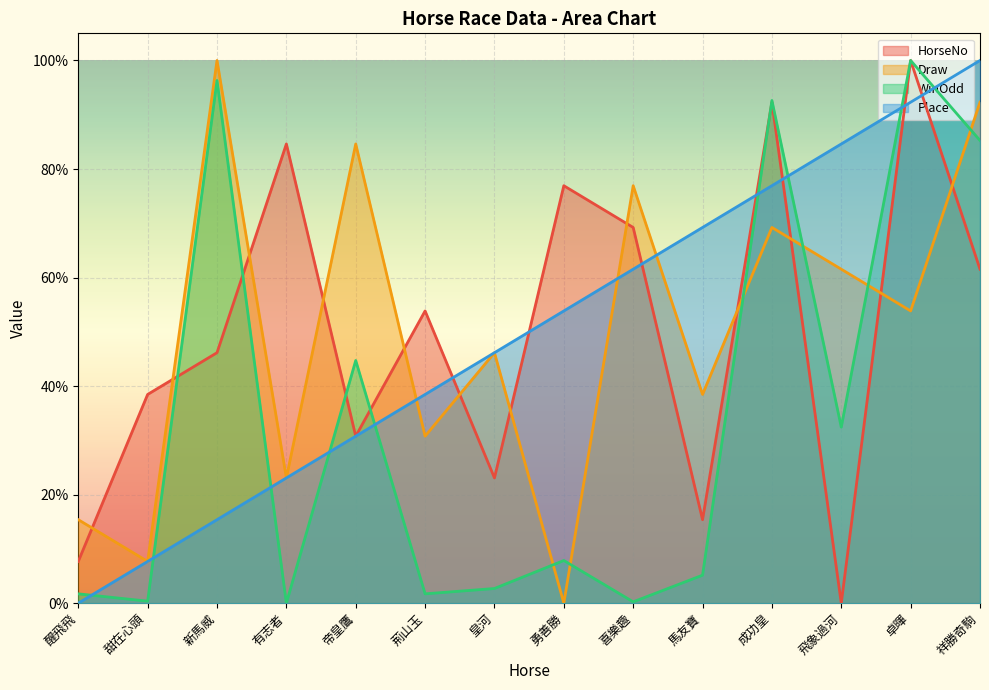

What position from the right is 醒飛飛?

14